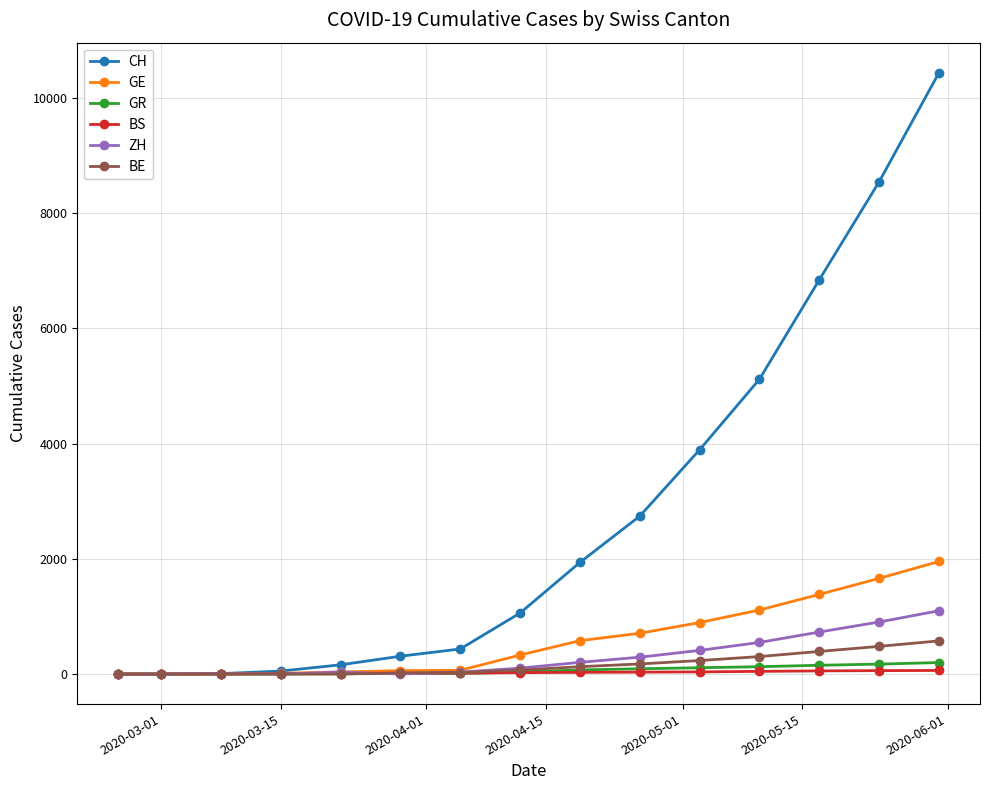

Which series has the largest total across all categories?

CH